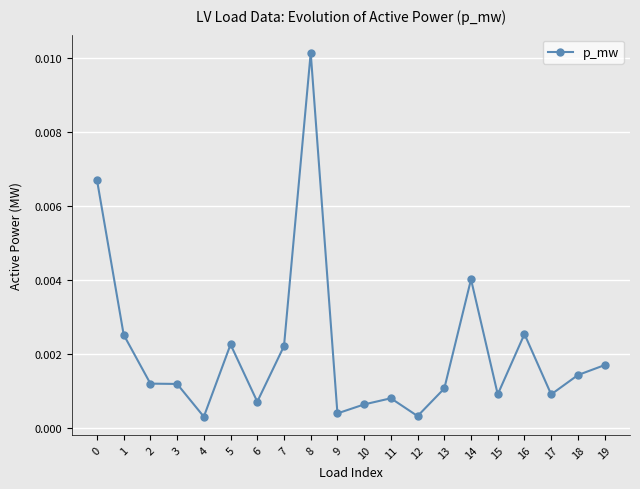

At which category does the chart reach its peak across all series?

8